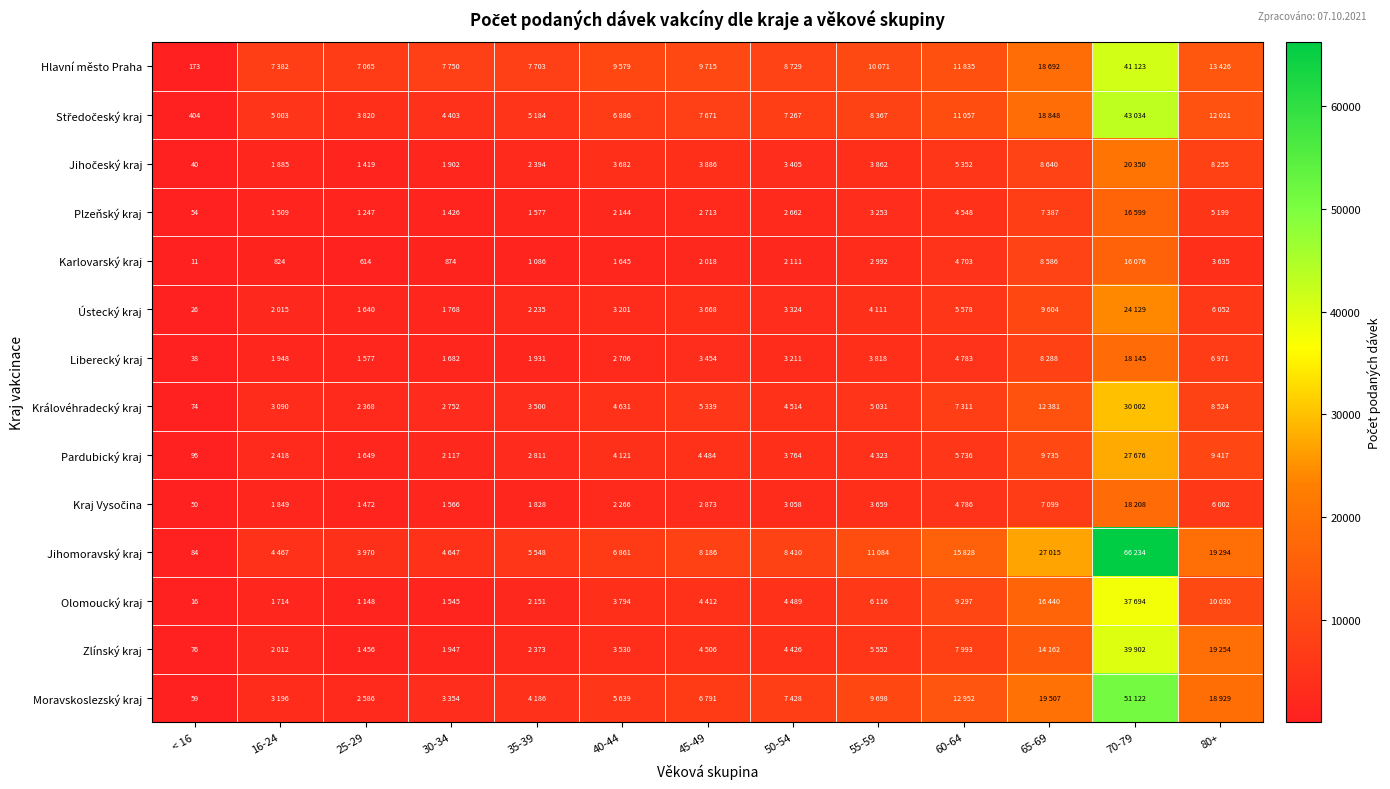

True or false: Zlínský kraj has a value of 76 at < 16.

True